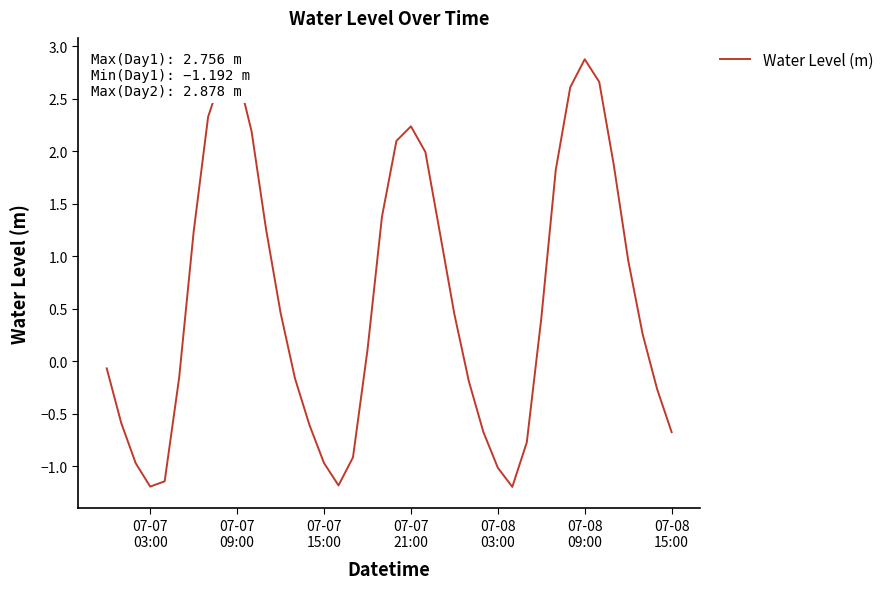

What is the smallest value displayed?

-1.2